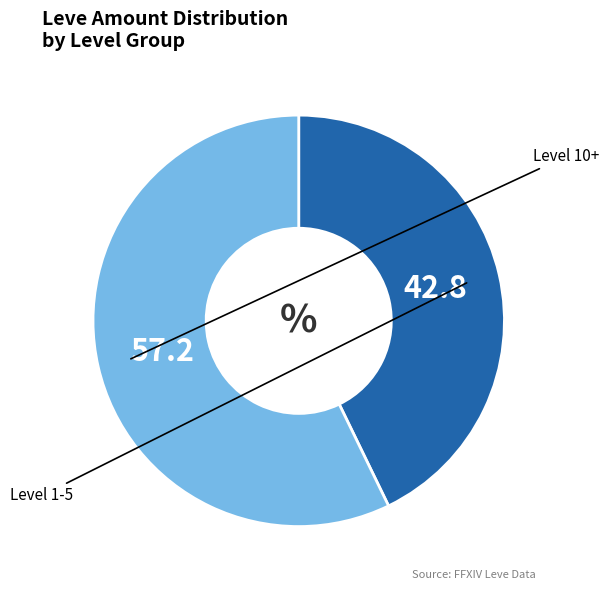

Does any single category account for the majority?

Yes